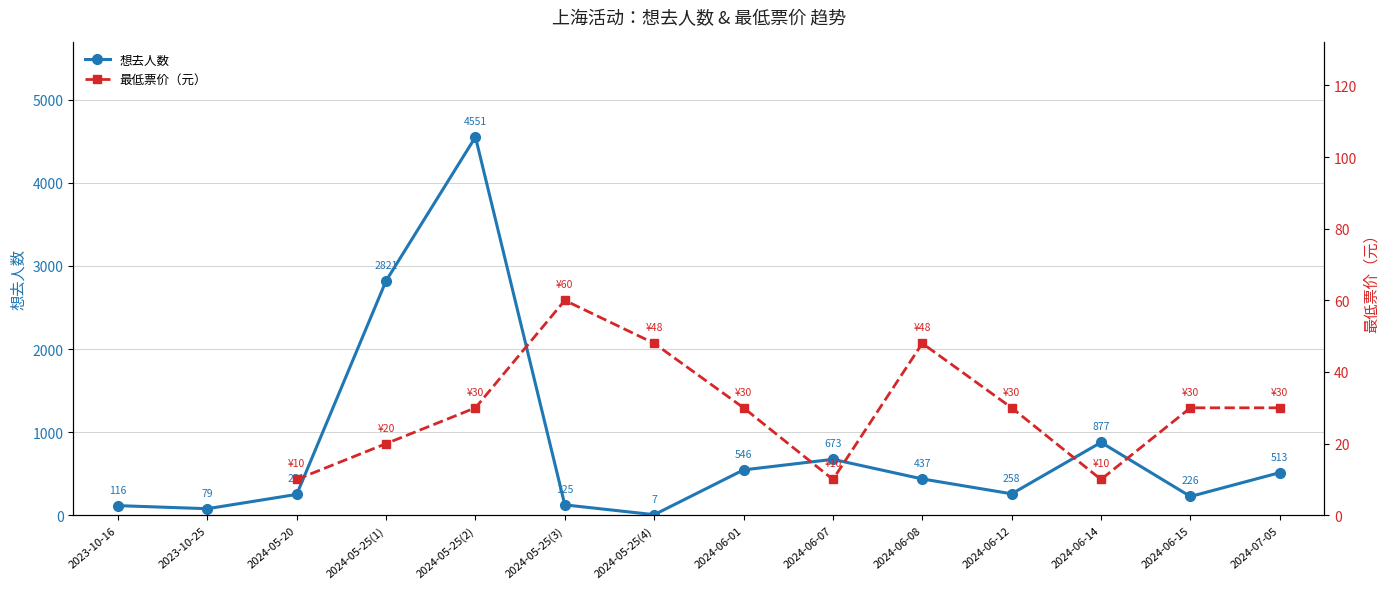

What is the maximum value shown in the chart?

4551.0